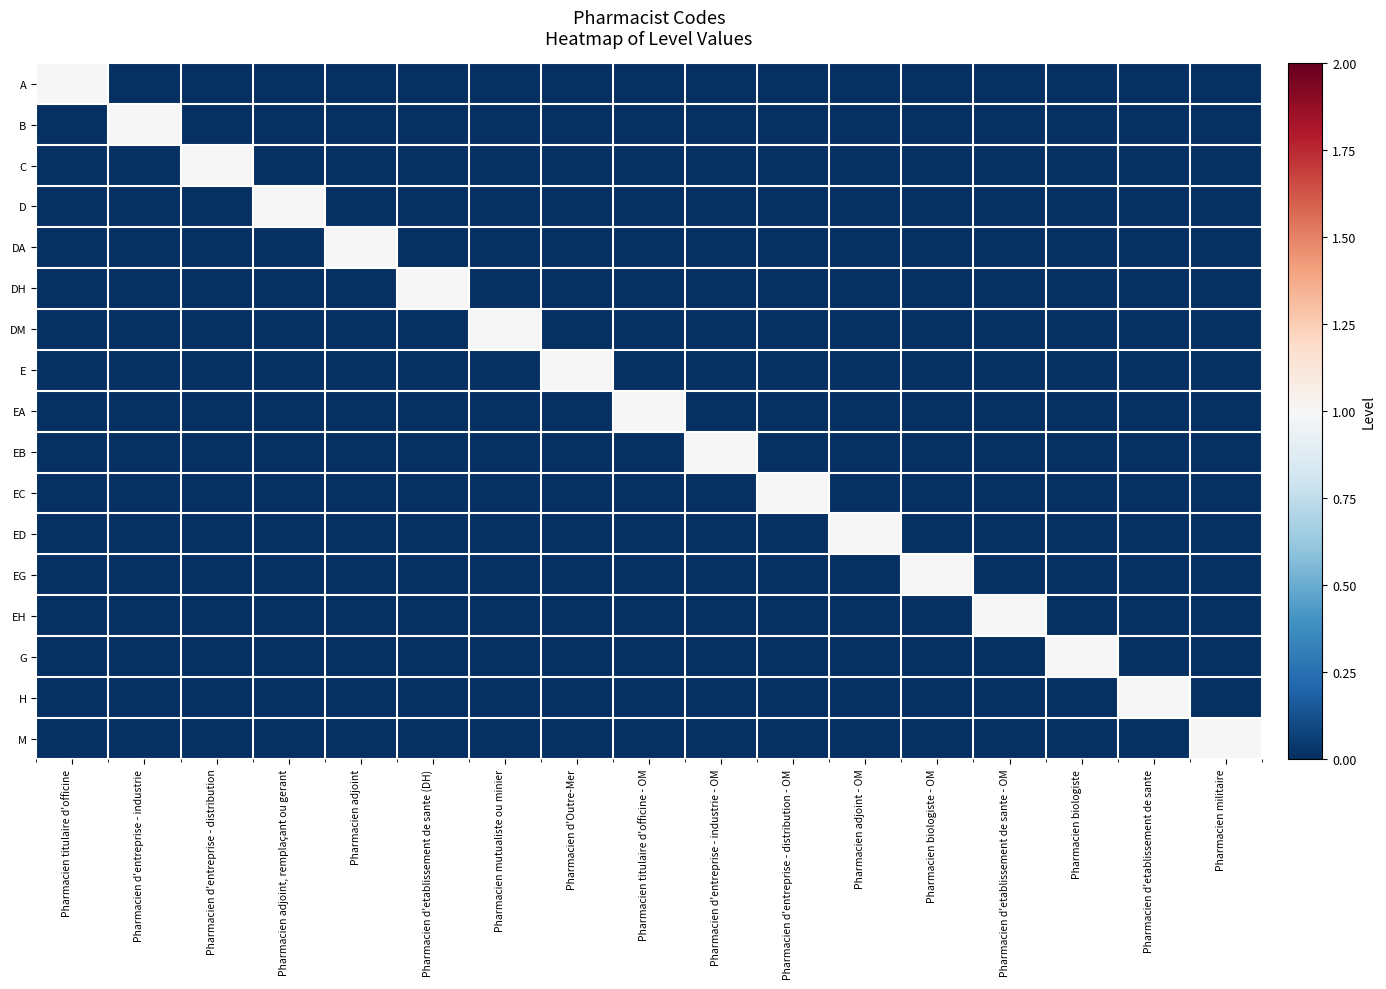

Reading right to left, what are all the values shown in this chart?

A: Pharmacien militaire=0	Pharmacien d'etablissement de sante=0	Pharmacien biologiste=0	Pharmacien d'etablissement de sante - OM=0	Pharmacien biologiste - OM=0	Pharmacien adjoint - OM=0	Pharmacien d'entreprise - distribution - OM=0	Pharmacien d'entreprise - industrie - OM=0	Pharmacien titulaire d'officine - OM=0	Pharmacien d'Outre-Mer=0	Pharmacien mutualiste ou minier=0	Pharmacien d'etablissement de sante (DH)=0	Pharmacien adjoint=0	Pharmacien adjoint, remplaçant ou gerant=0	Pharmacien d'entreprise - distribution=0	Pharmacien d'entreprise - industrie=0	Pharmacien titulaire d'officine=1
B: Pharmacien militaire=0	Pharmacien d'etablissement de sante=0	Pharmacien biologiste=0	Pharmacien d'etablissement de sante - OM=0	Pharmacien biologiste - OM=0	Pharmacien adjoint - OM=0	Pharmacien d'entreprise - distribution - OM=0	Pharmacien d'entreprise - industrie - OM=0	Pharmacien titulaire d'officine - OM=0	Pharmacien d'Outre-Mer=0	Pharmacien mutualiste ou minier=0	Pharmacien d'etablissement de sante (DH)=0	Pharmacien adjoint=0	Pharmacien adjoint, remplaçant ou gerant=0	Pharmacien d'entreprise - distribution=0	Pharmacien d'entreprise - industrie=1	Pharmacien titulaire d'officine=0
C: Pharmacien militaire=0	Pharmacien d'etablissement de sante=0	Pharmacien biologiste=0	Pharmacien d'etablissement de sante - OM=0	Pharmacien biologiste - OM=0	Pharmacien adjoint - OM=0	Pharmacien d'entreprise - distribution - OM=0	Pharmacien d'entreprise - industrie - OM=0	Pharmacien titulaire d'officine - OM=0	Pharmacien d'Outre-Mer=0	Pharmacien mutualiste ou minier=0	Pharmacien d'etablissement de sante (DH)=0	Pharmacien adjoint=0	Pharmacien adjoint, remplaçant ou gerant=0	Pharmacien d'entreprise - distribution=1	Pharmacien d'entreprise - industrie=0	Pharmacien titulaire d'officine=0
D: Pharmacien militaire=0	Pharmacien d'etablissement de sante=0	Pharmacien biologiste=0	Pharmacien d'etablissement de sante - OM=0	Pharmacien biologiste - OM=0	Pharmacien adjoint - OM=0	Pharmacien d'entreprise - distribution - OM=0	Pharmacien d'entreprise - industrie - OM=0	Pharmacien titulaire d'officine - OM=0	Pharmacien d'Outre-Mer=0	Pharmacien mutualiste ou minier=0	Pharmacien d'etablissement de sante (DH)=0	Pharmacien adjoint=0	Pharmacien adjoint, remplaçant ou gerant=1	Pharmacien d'entreprise - distribution=0	Pharmacien d'entreprise - industrie=0	Pharmacien titulaire d'officine=0
DA: Pharmacien militaire=0	Pharmacien d'etablissement de sante=0	Pharmacien biologiste=0	Pharmacien d'etablissement de sante - OM=0	Pharmacien biologiste - OM=0	Pharmacien adjoint - OM=0	Pharmacien d'entreprise - distribution - OM=0	Pharmacien d'entreprise - industrie - OM=0	Pharmacien titulaire d'officine - OM=0	Pharmacien d'Outre-Mer=0	Pharmacien mutualiste ou minier=0	Pharmacien d'etablissement de sante (DH)=0	Pharmacien adjoint=1	Pharmacien adjoint, remplaçant ou gerant=0	Pharmacien d'entreprise - distribution=0	Pharmacien d'entreprise - industrie=0	Pharmacien titulaire d'officine=0
DH: Pharmacien militaire=0	Pharmacien d'etablissement de sante=0	Pharmacien biologiste=0	Pharmacien d'etablissement de sante - OM=0	Pharmacien biologiste - OM=0	Pharmacien adjoint - OM=0	Pharmacien d'entreprise - distribution - OM=0	Pharmacien d'entreprise - industrie - OM=0	Pharmacien titulaire d'officine - OM=0	Pharmacien d'Outre-Mer=0	Pharmacien mutualiste ou minier=0	Pharmacien d'etablissement de sante (DH)=1	Pharmacien adjoint=0	Pharmacien adjoint, remplaçant ou gerant=0	Pharmacien d'entreprise - distribution=0	Pharmacien d'entreprise - industrie=0	Pharmacien titulaire d'officine=0
DM: Pharmacien militaire=0	Pharmacien d'etablissement de sante=0	Pharmacien biologiste=0	Pharmacien d'etablissement de sante - OM=0	Pharmacien biologiste - OM=0	Pharmacien adjoint - OM=0	Pharmacien d'entreprise - distribution - OM=0	Pharmacien d'entreprise - industrie - OM=0	Pharmacien titulaire d'officine - OM=0	Pharmacien d'Outre-Mer=0	Pharmacien mutualiste ou minier=1	Pharmacien d'etablissement de sante (DH)=0	Pharmacien adjoint=0	Pharmacien adjoint, remplaçant ou gerant=0	Pharmacien d'entreprise - distribution=0	Pharmacien d'entreprise - industrie=0	Pharmacien titulaire d'officine=0
E: Pharmacien militaire=0	Pharmacien d'etablissement de sante=0	Pharmacien biologiste=0	Pharmacien d'etablissement de sante - OM=0	Pharmacien biologiste - OM=0	Pharmacien adjoint - OM=0	Pharmacien d'entreprise - distribution - OM=0	Pharmacien d'entreprise - industrie - OM=0	Pharmacien titulaire d'officine - OM=0	Pharmacien d'Outre-Mer=1	Pharmacien mutualiste ou minier=0	Pharmacien d'etablissement de sante (DH)=0	Pharmacien adjoint=0	Pharmacien adjoint, remplaçant ou gerant=0	Pharmacien d'entreprise - distribution=0	Pharmacien d'entreprise - industrie=0	Pharmacien titulaire d'officine=0
EA: Pharmacien militaire=0	Pharmacien d'etablissement de sante=0	Pharmacien biologiste=0	Pharmacien d'etablissement de sante - OM=0	Pharmacien biologiste - OM=0	Pharmacien adjoint - OM=0	Pharmacien d'entreprise - distribution - OM=0	Pharmacien d'entreprise - industrie - OM=0	Pharmacien titulaire d'officine - OM=1	Pharmacien d'Outre-Mer=0	Pharmacien mutualiste ou minier=0	Pharmacien d'etablissement de sante (DH)=0	Pharmacien adjoint=0	Pharmacien adjoint, remplaçant ou gerant=0	Pharmacien d'entreprise - distribution=0	Pharmacien d'entreprise - industrie=0	Pharmacien titulaire d'officine=0
EB: Pharmacien militaire=0	Pharmacien d'etablissement de sante=0	Pharmacien biologiste=0	Pharmacien d'etablissement de sante - OM=0	Pharmacien biologiste - OM=0	Pharmacien adjoint - OM=0	Pharmacien d'entreprise - distribution - OM=0	Pharmacien d'entreprise - industrie - OM=1	Pharmacien titulaire d'officine - OM=0	Pharmacien d'Outre-Mer=0	Pharmacien mutualiste ou minier=0	Pharmacien d'etablissement de sante (DH)=0	Pharmacien adjoint=0	Pharmacien adjoint, remplaçant ou gerant=0	Pharmacien d'entreprise - distribution=0	Pharmacien d'entreprise - industrie=0	Pharmacien titulaire d'officine=0
EC: Pharmacien militaire=0	Pharmacien d'etablissement de sante=0	Pharmacien biologiste=0	Pharmacien d'etablissement de sante - OM=0	Pharmacien biologiste - OM=0	Pharmacien adjoint - OM=0	Pharmacien d'entreprise - distribution - OM=1	Pharmacien d'entreprise - industrie - OM=0	Pharmacien titulaire d'officine - OM=0	Pharmacien d'Outre-Mer=0	Pharmacien mutualiste ou minier=0	Pharmacien d'etablissement de sante (DH)=0	Pharmacien adjoint=0	Pharmacien adjoint, remplaçant ou gerant=0	Pharmacien d'entreprise - distribution=0	Pharmacien d'entreprise - industrie=0	Pharmacien titulaire d'officine=0
ED: Pharmacien militaire=0	Pharmacien d'etablissement de sante=0	Pharmacien biologiste=0	Pharmacien d'etablissement de sante - OM=0	Pharmacien biologiste - OM=0	Pharmacien adjoint - OM=1	Pharmacien d'entreprise - distribution - OM=0	Pharmacien d'entreprise - industrie - OM=0	Pharmacien titulaire d'officine - OM=0	Pharmacien d'Outre-Mer=0	Pharmacien mutualiste ou minier=0	Pharmacien d'etablissement de sante (DH)=0	Pharmacien adjoint=0	Pharmacien adjoint, remplaçant ou gerant=0	Pharmacien d'entreprise - distribution=0	Pharmacien d'entreprise - industrie=0	Pharmacien titulaire d'officine=0
EG: Pharmacien militaire=0	Pharmacien d'etablissement de sante=0	Pharmacien biologiste=0	Pharmacien d'etablissement de sante - OM=0	Pharmacien biologiste - OM=1	Pharmacien adjoint - OM=0	Pharmacien d'entreprise - distribution - OM=0	Pharmacien d'entreprise - industrie - OM=0	Pharmacien titulaire d'officine - OM=0	Pharmacien d'Outre-Mer=0	Pharmacien mutualiste ou minier=0	Pharmacien d'etablissement de sante (DH)=0	Pharmacien adjoint=0	Pharmacien adjoint, remplaçant ou gerant=0	Pharmacien d'entreprise - distribution=0	Pharmacien d'entreprise - industrie=0	Pharmacien titulaire d'officine=0
EH: Pharmacien militaire=0	Pharmacien d'etablissement de sante=0	Pharmacien biologiste=0	Pharmacien d'etablissement de sante - OM=1	Pharmacien biologiste - OM=0	Pharmacien adjoint - OM=0	Pharmacien d'entreprise - distribution - OM=0	Pharmacien d'entreprise - industrie - OM=0	Pharmacien titulaire d'officine - OM=0	Pharmacien d'Outre-Mer=0	Pharmacien mutualiste ou minier=0	Pharmacien d'etablissement de sante (DH)=0	Pharmacien adjoint=0	Pharmacien adjoint, remplaçant ou gerant=0	Pharmacien d'entreprise - distribution=0	Pharmacien d'entreprise - industrie=0	Pharmacien titulaire d'officine=0
G: Pharmacien militaire=0	Pharmacien d'etablissement de sante=0	Pharmacien biologiste=1	Pharmacien d'etablissement de sante - OM=0	Pharmacien biologiste - OM=0	Pharmacien adjoint - OM=0	Pharmacien d'entreprise - distribution - OM=0	Pharmacien d'entreprise - industrie - OM=0	Pharmacien titulaire d'officine - OM=0	Pharmacien d'Outre-Mer=0	Pharmacien mutualiste ou minier=0	Pharmacien d'etablissement de sante (DH)=0	Pharmacien adjoint=0	Pharmacien adjoint, remplaçant ou gerant=0	Pharmacien d'entreprise - distribution=0	Pharmacien d'entreprise - industrie=0	Pharmacien titulaire d'officine=0
H: Pharmacien militaire=0	Pharmacien d'etablissement de sante=1	Pharmacien biologiste=0	Pharmacien d'etablissement de sante - OM=0	Pharmacien biologiste - OM=0	Pharmacien adjoint - OM=0	Pharmacien d'entreprise - distribution - OM=0	Pharmacien d'entreprise - industrie - OM=0	Pharmacien titulaire d'officine - OM=0	Pharmacien d'Outre-Mer=0	Pharmacien mutualiste ou minier=0	Pharmacien d'etablissement de sante (DH)=0	Pharmacien adjoint=0	Pharmacien adjoint, remplaçant ou gerant=0	Pharmacien d'entreprise - distribution=0	Pharmacien d'entreprise - industrie=0	Pharmacien titulaire d'officine=0
M: Pharmacien militaire=1	Pharmacien d'etablissement de sante=0	Pharmacien biologiste=0	Pharmacien d'etablissement de sante - OM=0	Pharmacien biologiste - OM=0	Pharmacien adjoint - OM=0	Pharmacien d'entreprise - distribution - OM=0	Pharmacien d'entreprise - industrie - OM=0	Pharmacien titulaire d'officine - OM=0	Pharmacien d'Outre-Mer=0	Pharmacien mutualiste ou minier=0	Pharmacien d'etablissement de sante (DH)=0	Pharmacien adjoint=0	Pharmacien adjoint, remplaçant ou gerant=0	Pharmacien d'entreprise - distribution=0	Pharmacien d'entreprise - industrie=0	Pharmacien titulaire d'officine=0